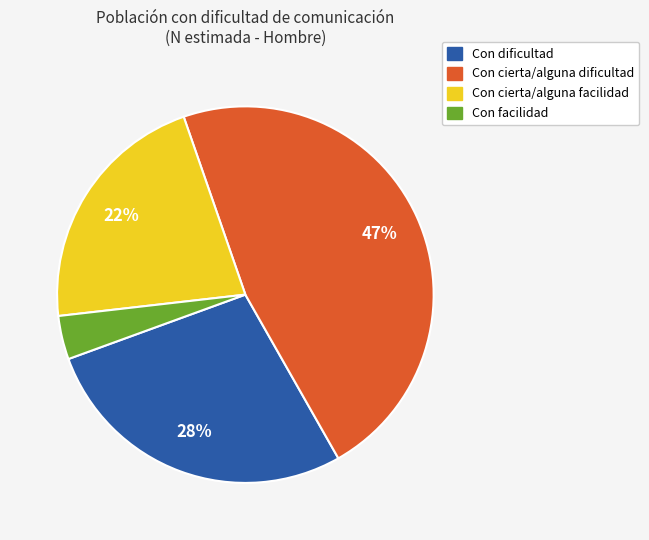

What percentage is the Con dificultad slice, to the nearest percent?

28%